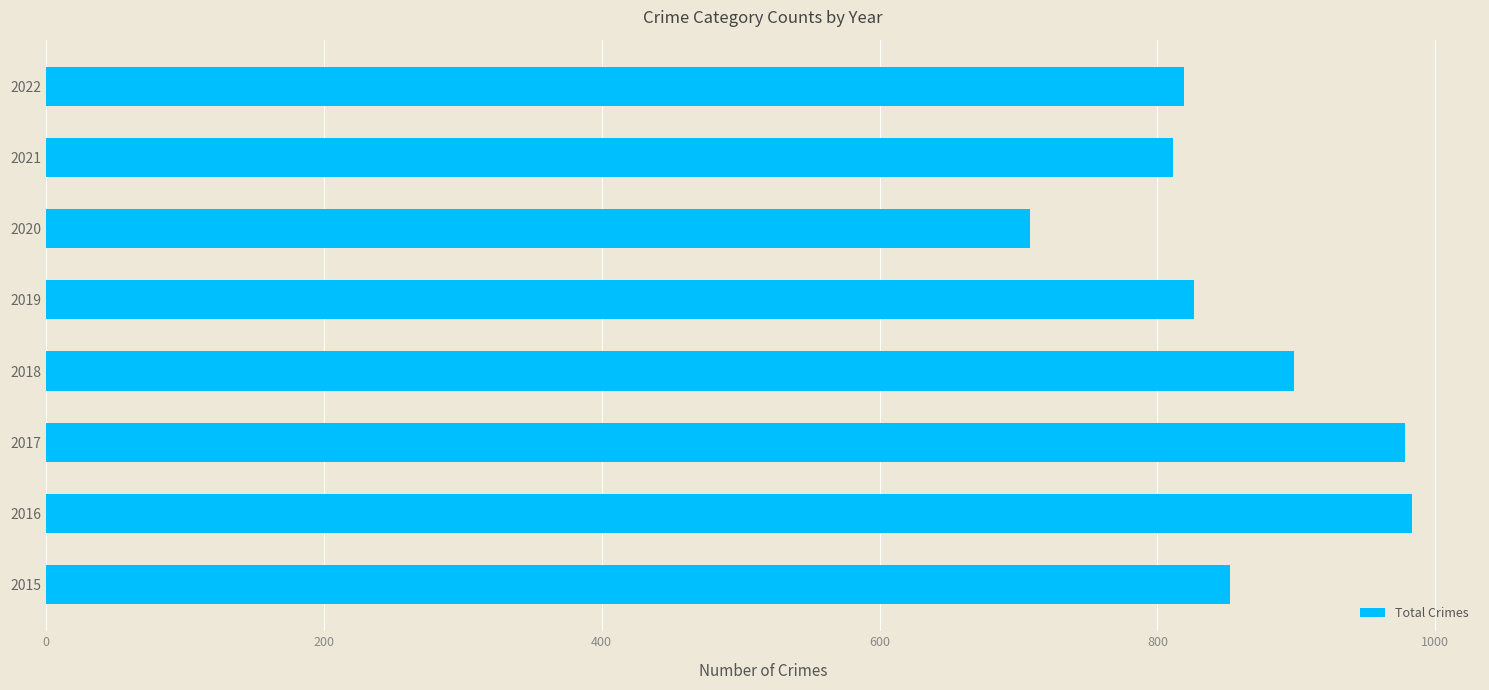

What is the difference between the values at 2015 and 2018?

46